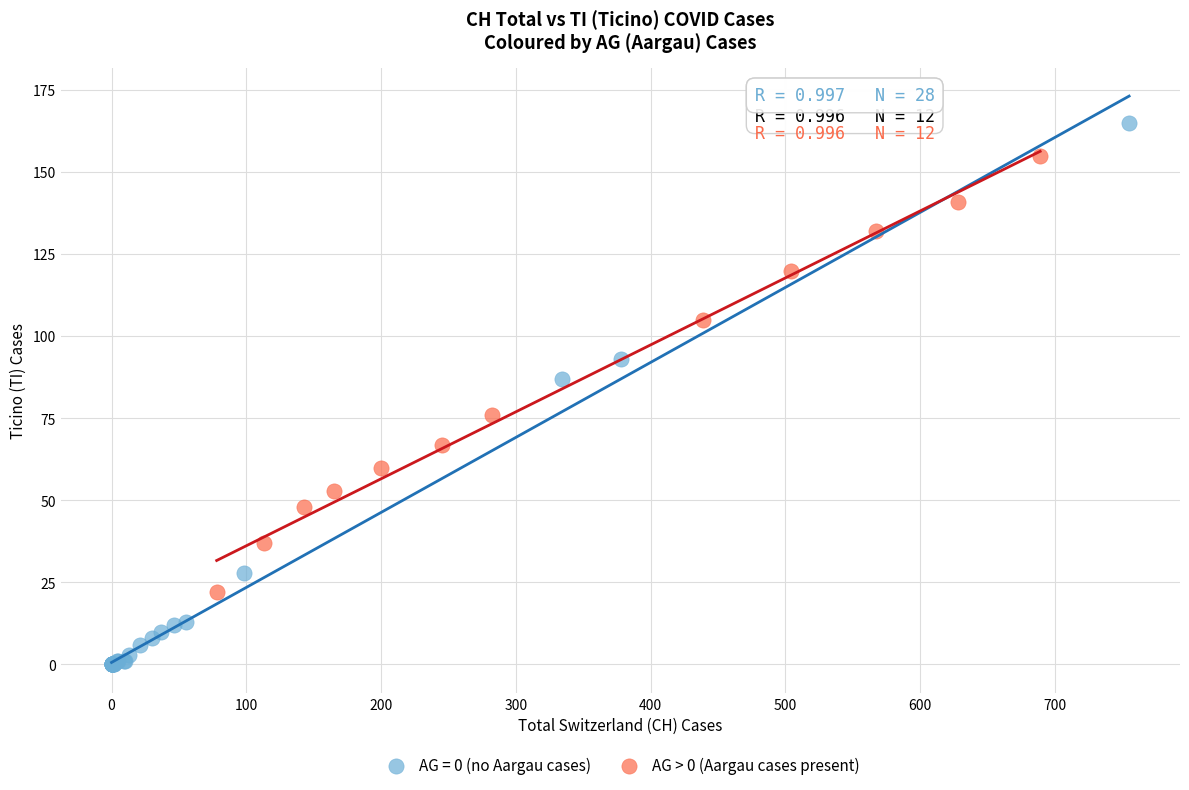

Which series reaches the minimum Y coordinate?

AG = 0 (no Aargau cases)